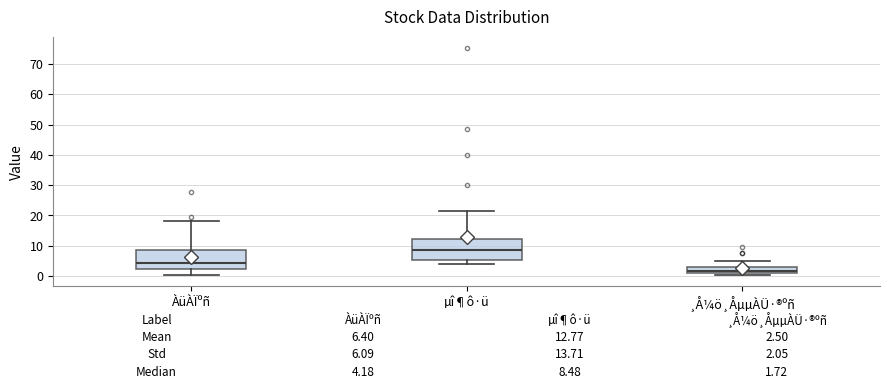

Which box's median line is the lowest?

¸Å¼ö¸ÅµµÀÜ·®ºñ